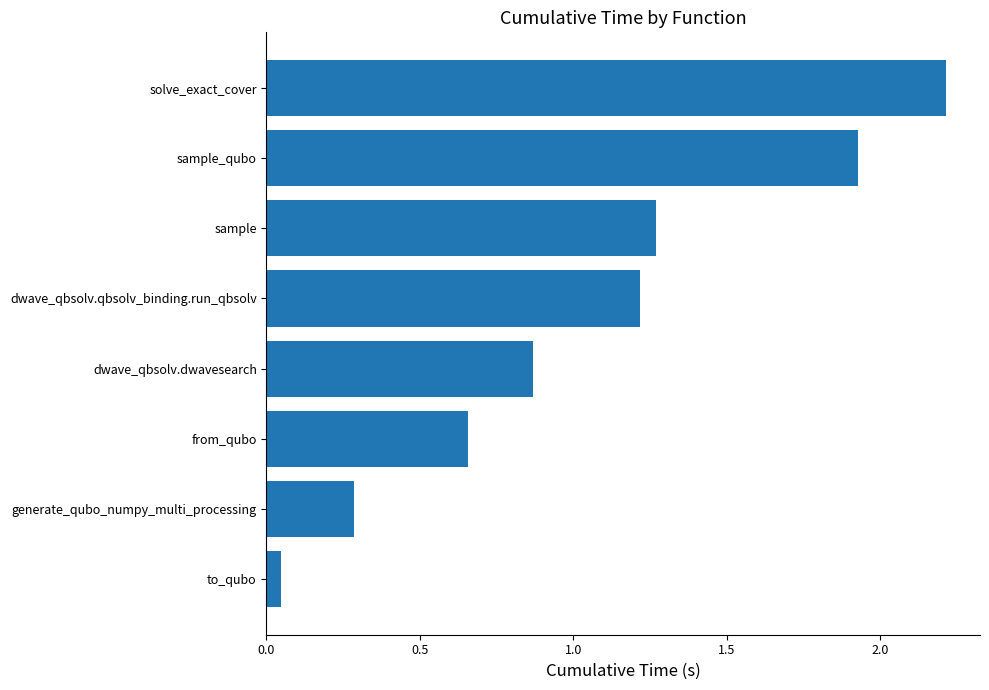

At which label is the value closest to 1?

dwave_qbsolv.dwavesearch